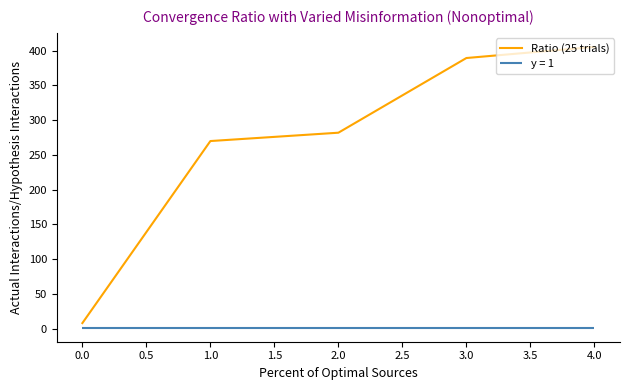

Rank the categories by Ratio (25 trials) value from highest to lowest.

4.0, 3.0, 2.0, 1.0, 0.0